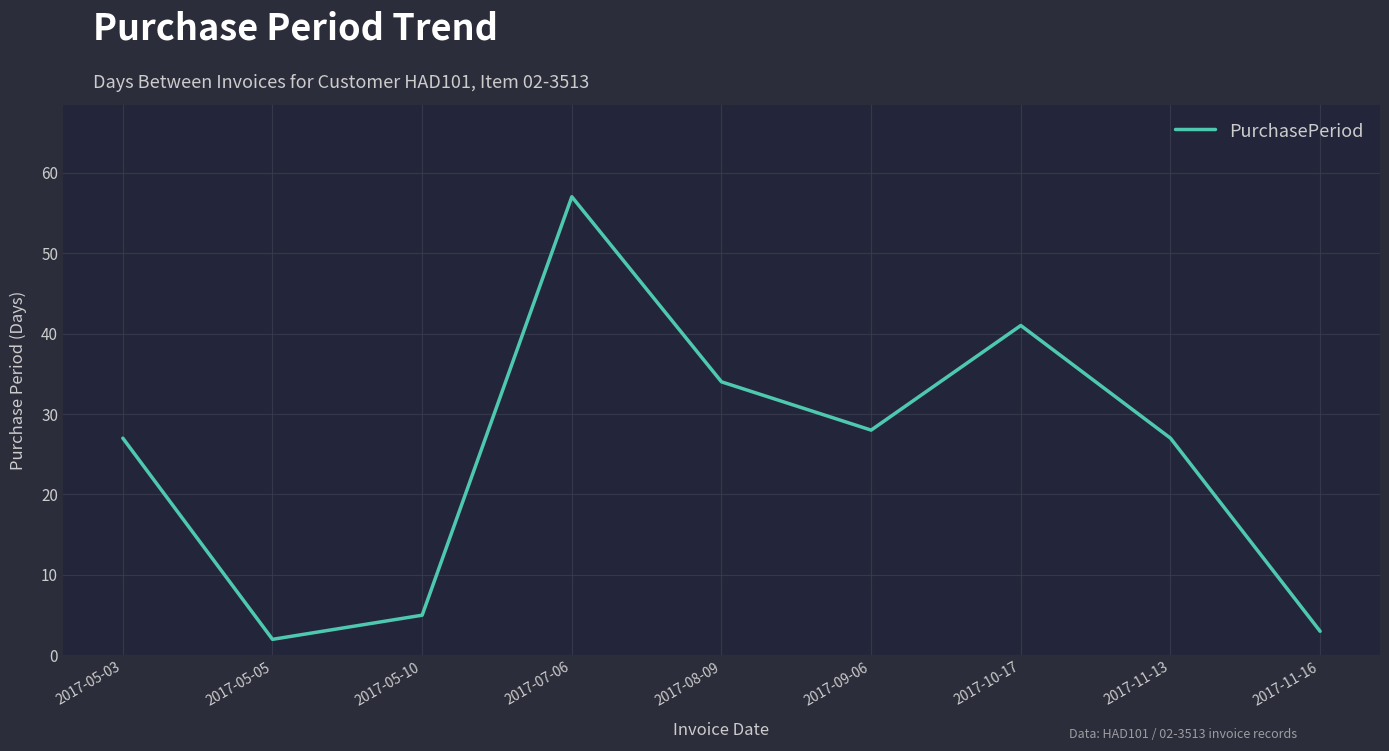

Read the value at 2017-05-03, to the nearest 10.

30